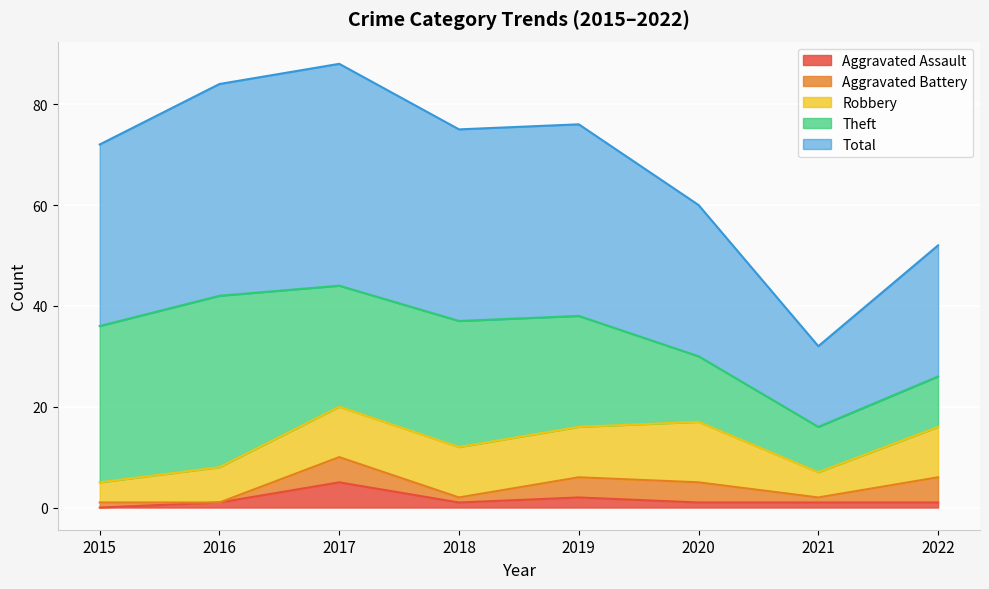

Reading right to left, list all the values displayed in this chart.

Aggravated Assault: 2022=1	2021=1	2020=1	2019=2	2018=1	2017=5	2016=1	2015=0
Aggravated Battery: 2022=5	2021=1	2020=4	2019=4	2018=1	2017=5	2016=0	2015=1
Robbery: 2022=10	2021=5	2020=12	2019=10	2018=10	2017=10	2016=7	2015=4
Theft: 2022=10	2021=9	2020=13	2019=22	2018=25	2017=24	2016=34	2015=31
Total: 2022=26	2021=16	2020=30	2019=38	2018=38	2017=44	2016=42	2015=36